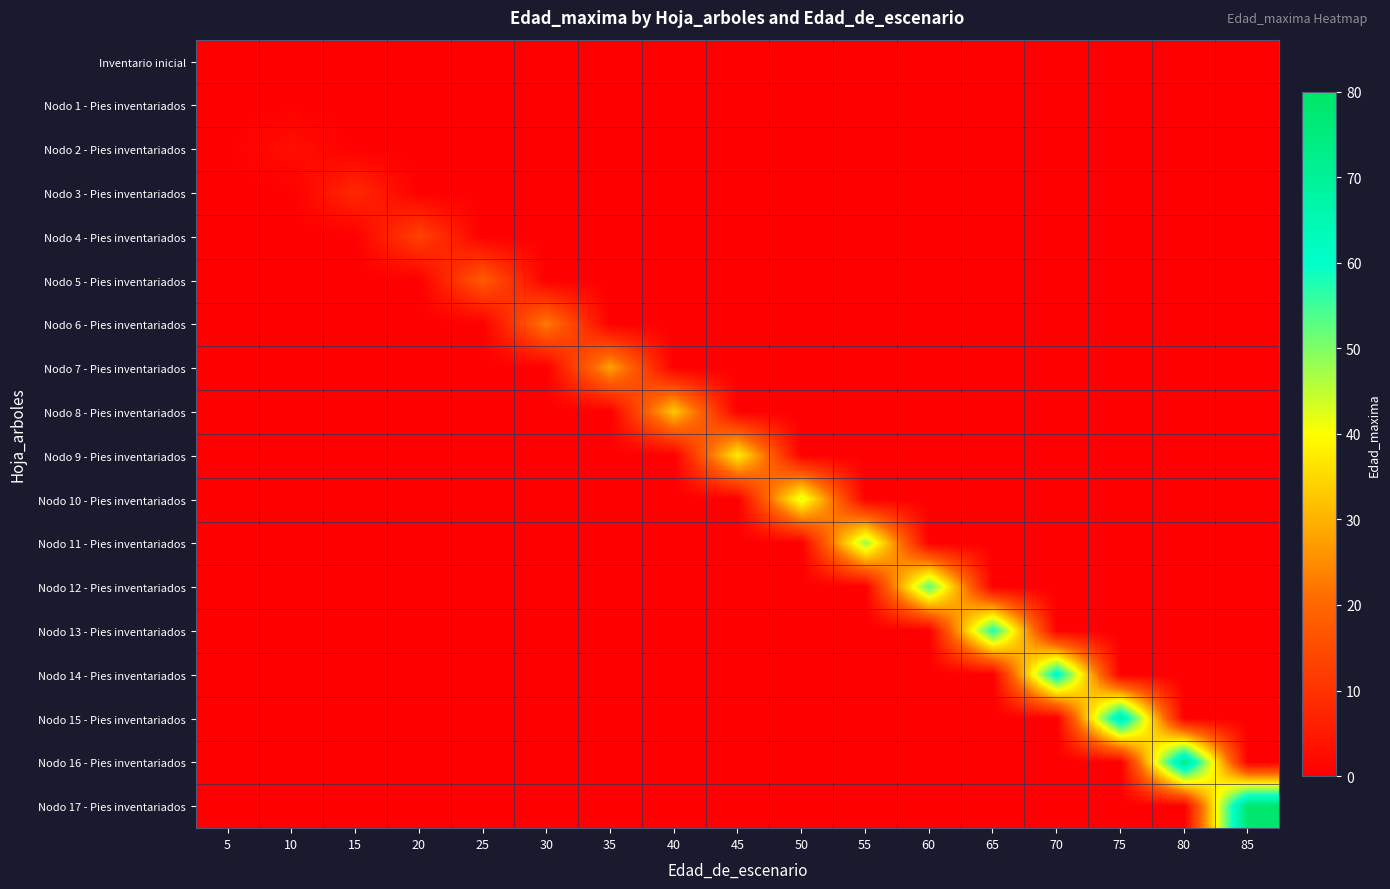

How many data points does each series have?

17